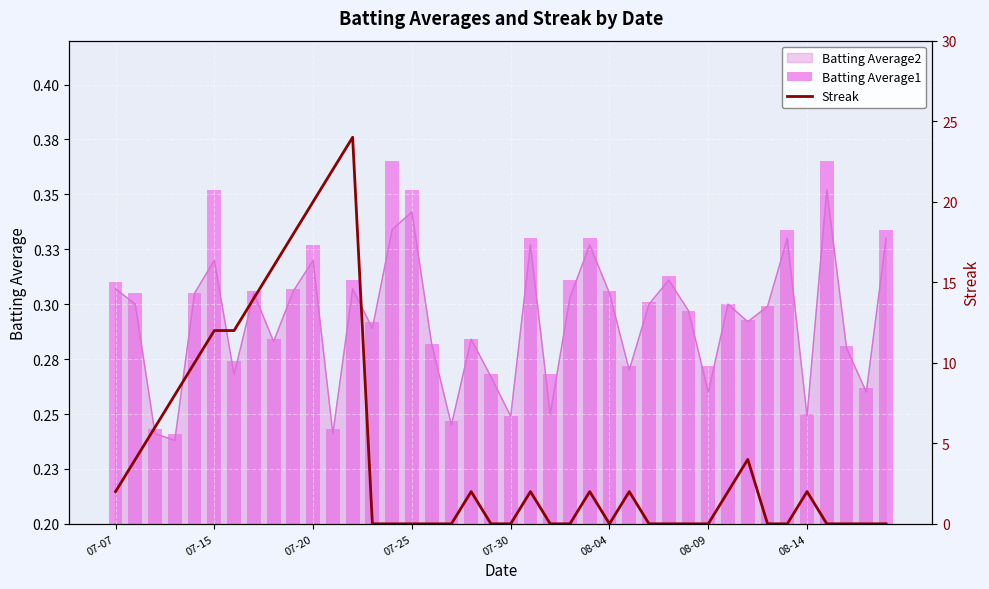

Reading right to left, what are all the values shown in this chart?

Batting Average1: 0.3	0.3	0.3	0.4	0.2	0.3	0.3	0.3	0.3	0.3	0.3	0.3	0.3	0.3	0.3	0.3	0.3	0.3	0.3	0.2	0.3	0.3	0.2	0.3	0.4	0.4	0.3	0.3	0.2	0.3	0.3	0.3	0.3	0.3	0.4	0.3	0.2	0.2	0.3	0.3
Streak: 0.0	0.0	0.0	0.0	2.0	0.0	0.0	4.0	2.0	0.0	0.0	0.0	0.0	2.0	0.0	2.0	0.0	0.0	2.0	0.0	0.0	2.0	0.0	0.0	0.0	0.0	0.0	24.0	22.0	20.0	18.0	16.0	14.0	12.0	12.0	10.0	8.0	6.0	4.0	2.0